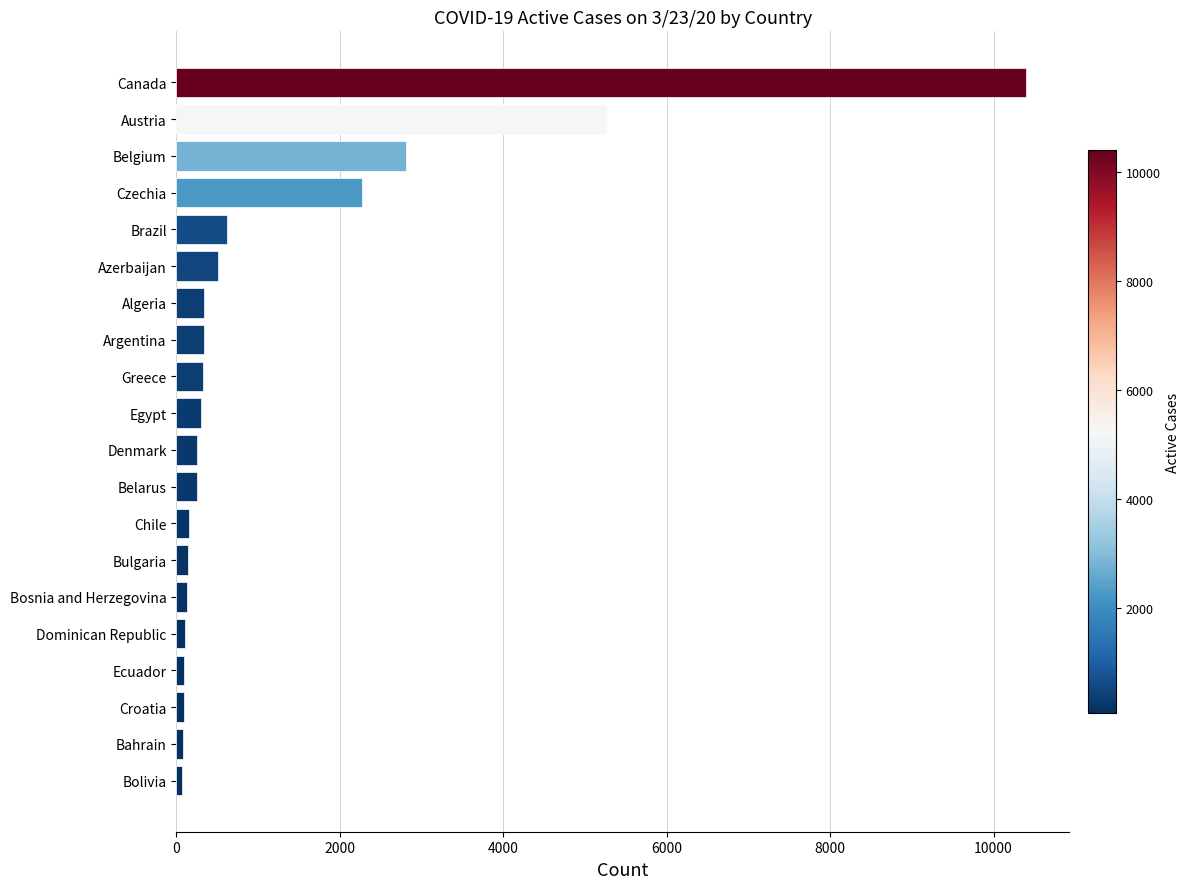

The value at Brazil is 619. True or false?

True